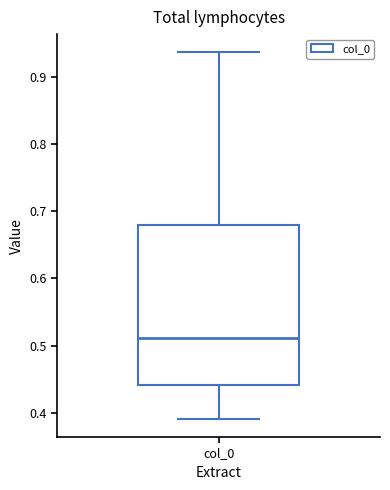

Where is the upper edge of the box for col_0 on the y-axis? The values are not printed on the chart, so give them approximately, as read against the axis.

0.68